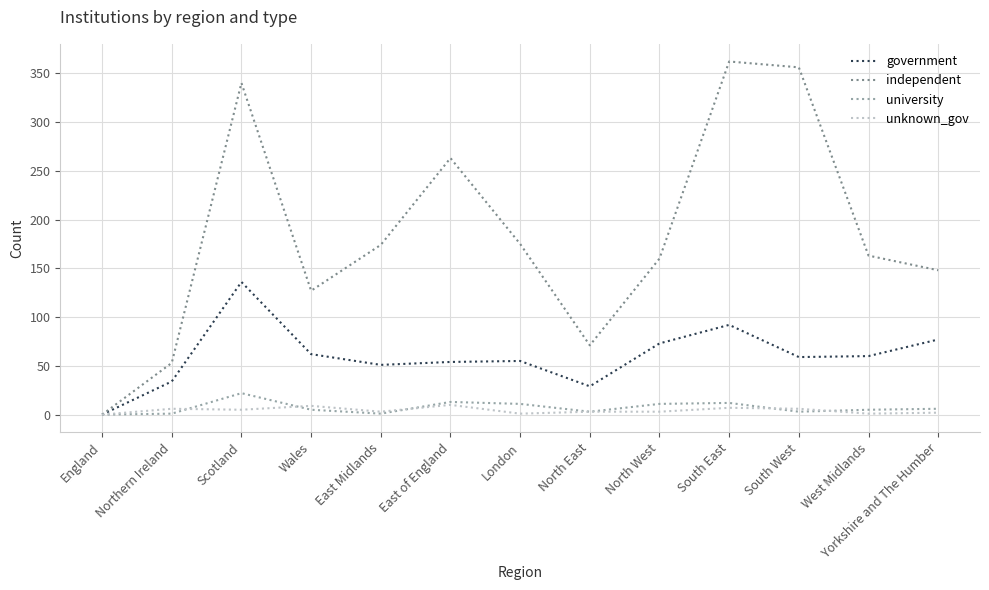

What is the greatest value displayed?

362